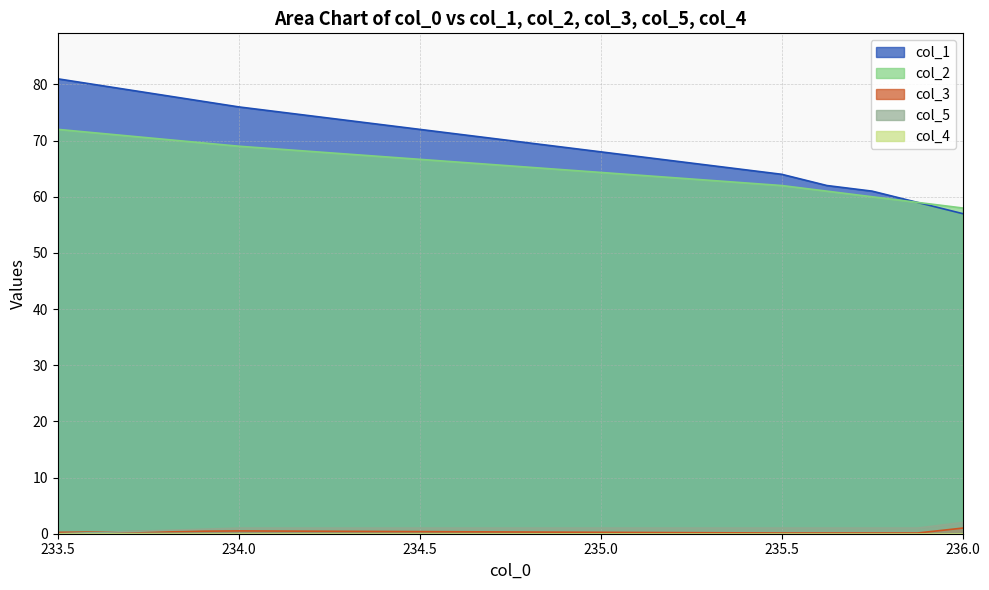

The col_3 series shows 0.1 at 233.5. True or false?

False